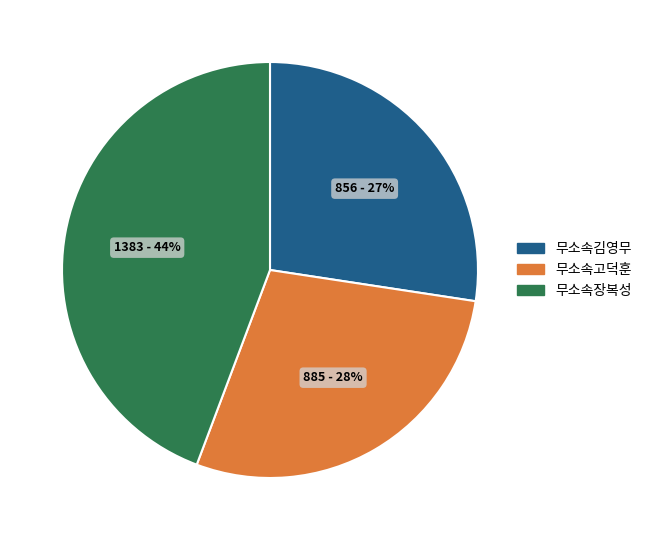

What percentage is the 무소속장복성 slice, to the nearest percent?

44%